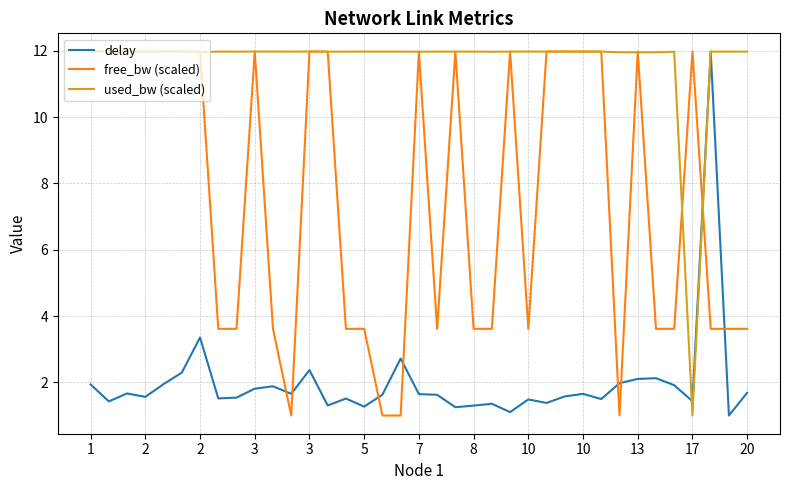

What is the minimum value for free_bw (scaled)?

1.0